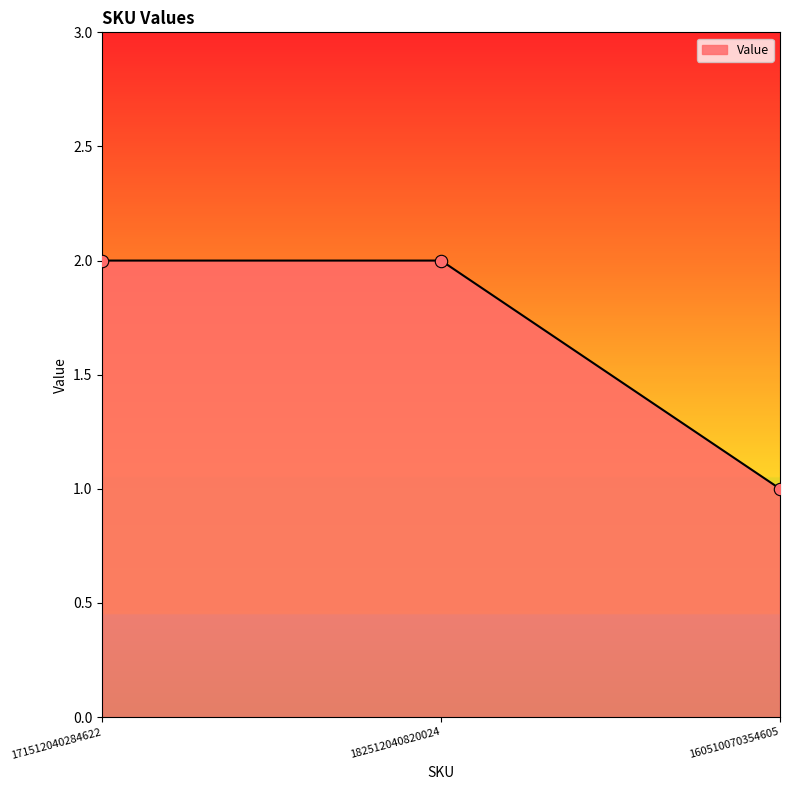

Which has a higher value, 171512040284622 or 160510070354605?

171512040284622